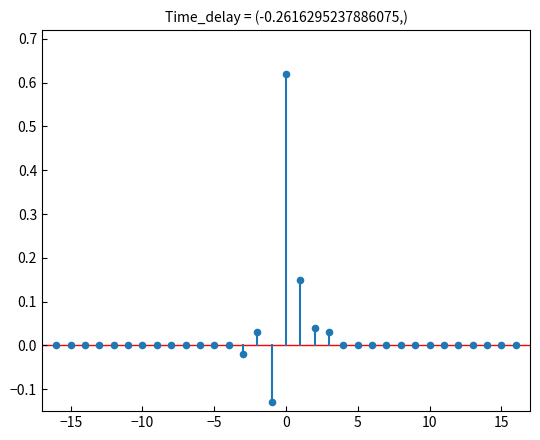

What is the range of X values (max minus min)?

32.0